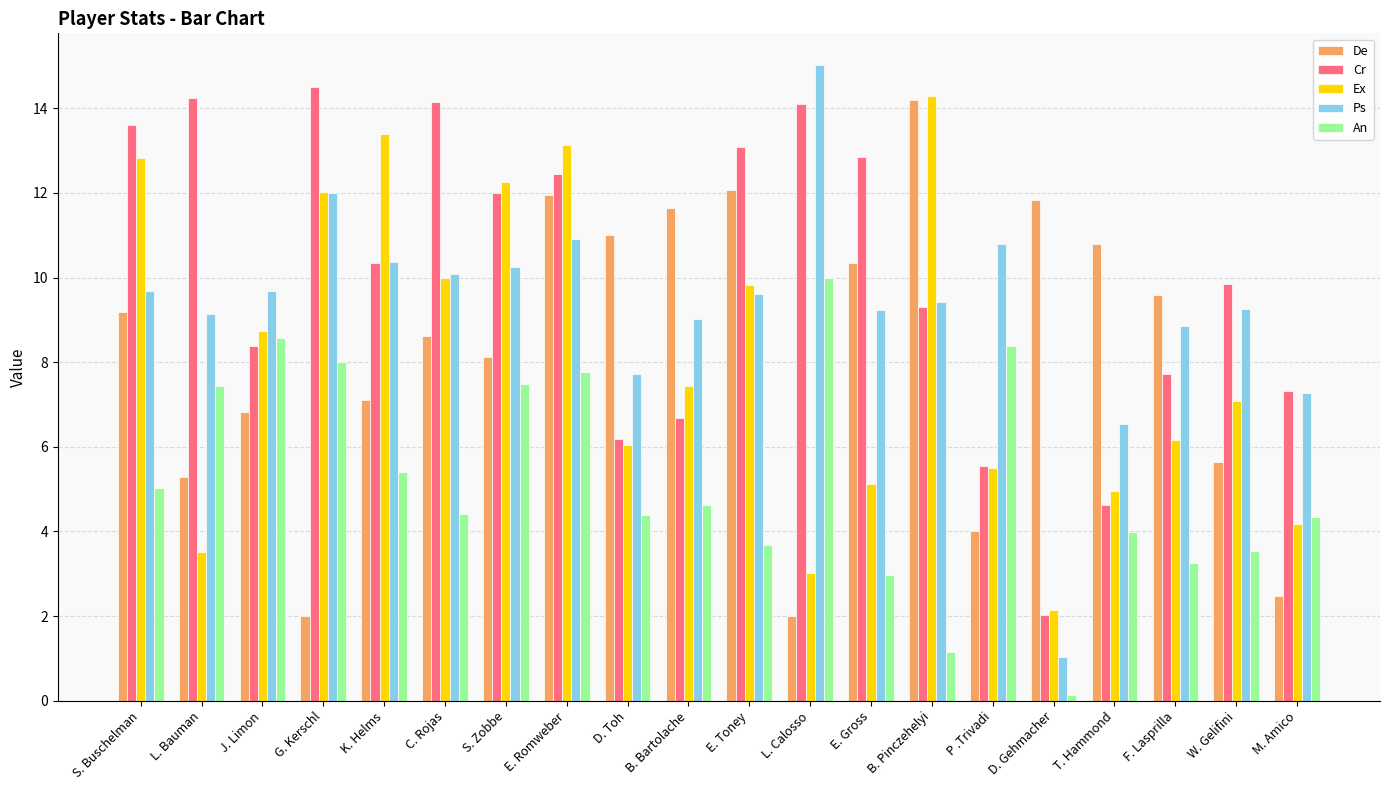

What is the greatest value displayed?

15.0